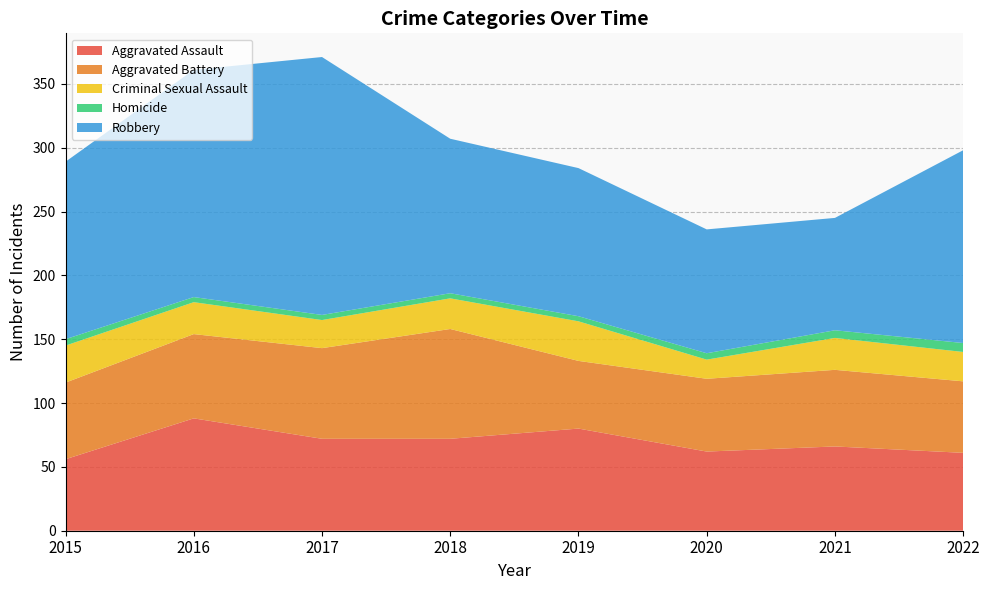

Reading right to left, list all the values displayed in this chart.

Aggravated Assault: 2022=61	2021=66	2020=62	2019=80	2018=72	2017=72	2016=88	2015=56
Aggravated Battery: 2022=56	2021=60	2020=57	2019=53	2018=86	2017=71	2016=66	2015=60
Criminal Sexual Assault: 2022=23	2021=25	2020=15	2019=31	2018=24	2017=22	2016=25	2015=29
Homicide: 2022=7	2021=6	2020=5	2019=4	2018=4	2017=4	2016=4	2015=5
Robbery: 2022=151	2021=88	2020=97	2019=116	2018=121	2017=202	2016=178	2015=139